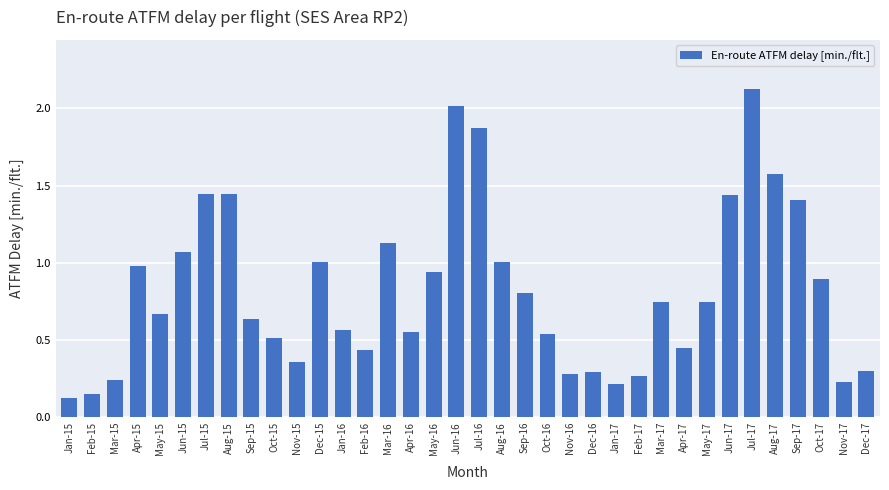

What is the label of the 28th bar from the right?

Sep-15